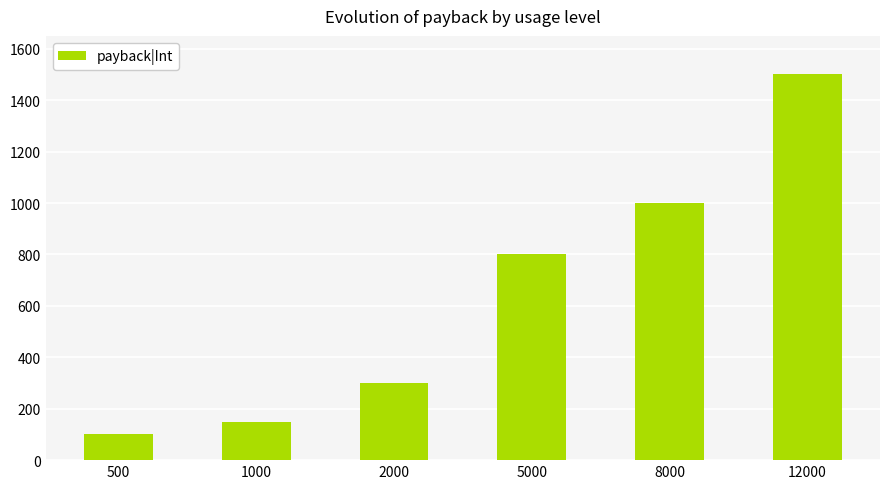

How many data points are less than 800?

3